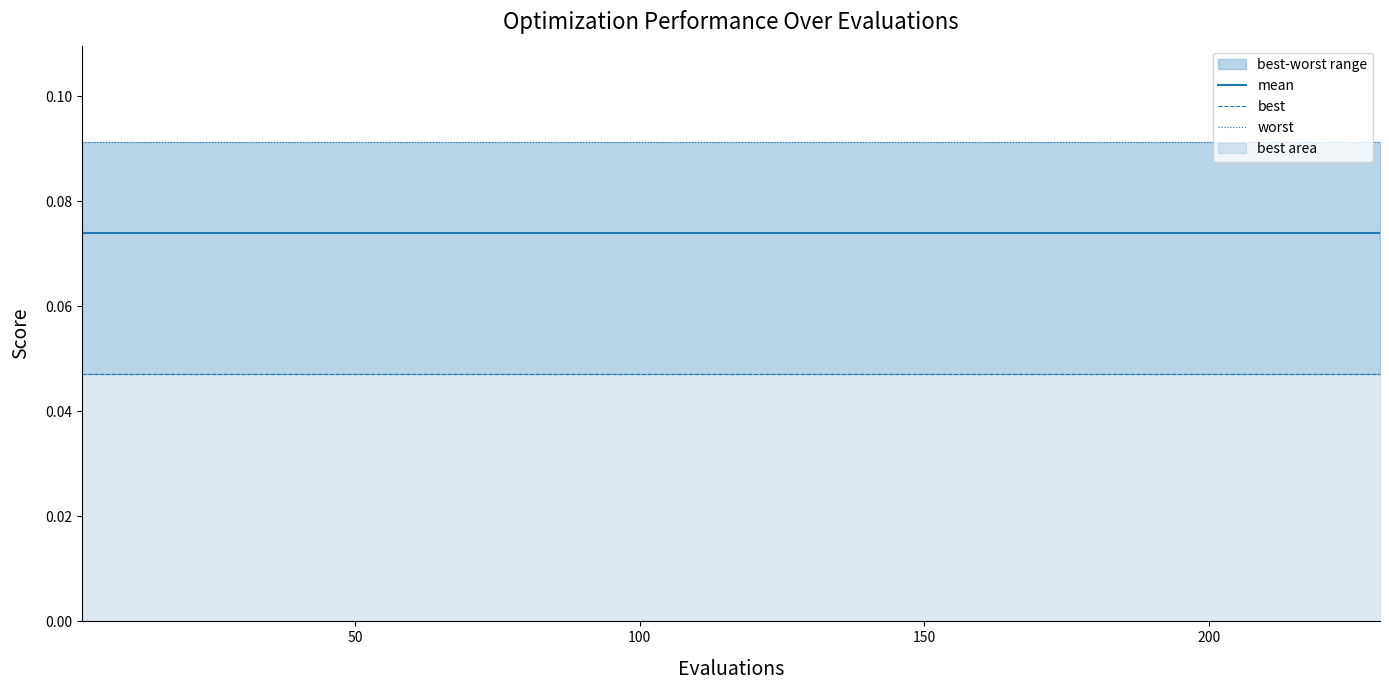

Which series has the largest range (max minus min)?

mean